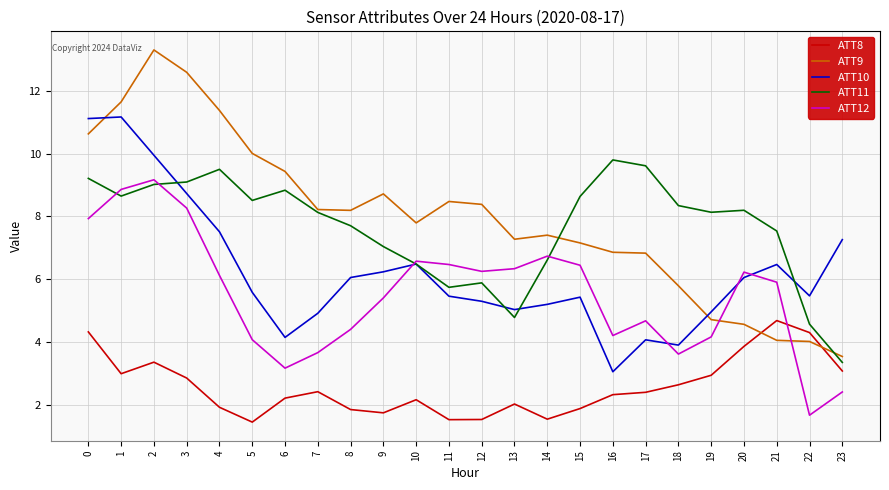

How many lines are shown in the chart?

5